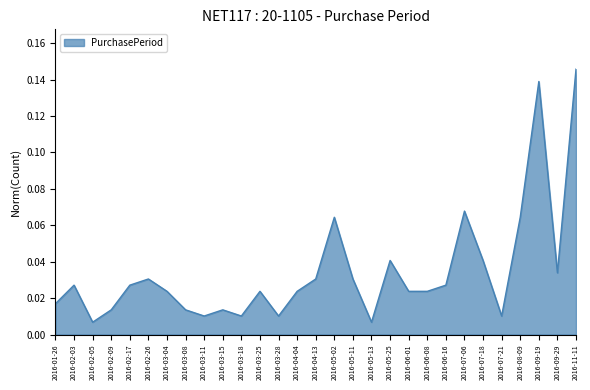

How many lines are shown in the chart?

1